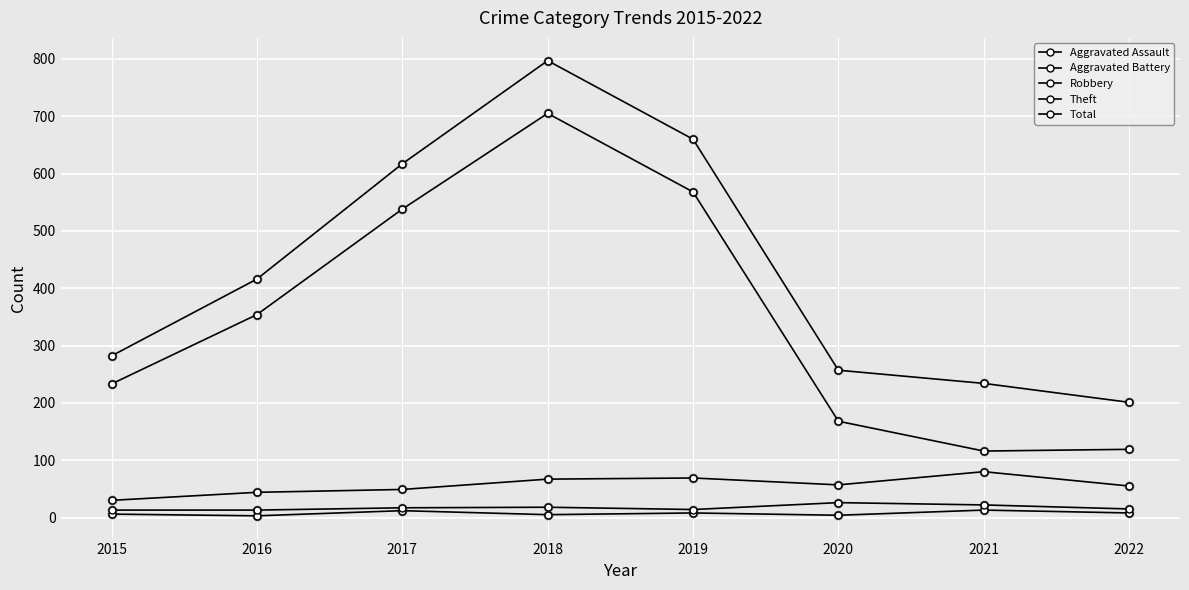

Is the value of Robbery at 2017 greater than the value of Aggravated Battery at 2021?

Yes